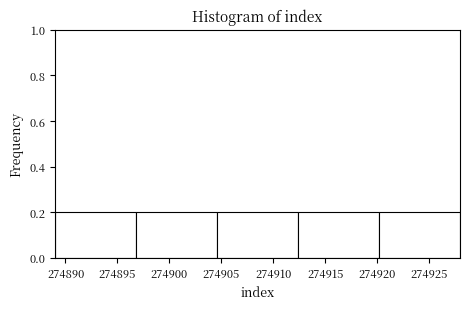

Reading left to right, list every bar in this chart as the range it spans on the x-axis followed by its height. Neither the bar edges nor the heights are printed on the chart, so give them approximately, as read against the axes.

274889.0 to 274896.8: 0.2
274896.8 to 274904.6: 0.2
274904.6 to 274912.4: 0.2
274912.4 to 274920.2: 0.2
274920.2 to 274928.0: 0.2